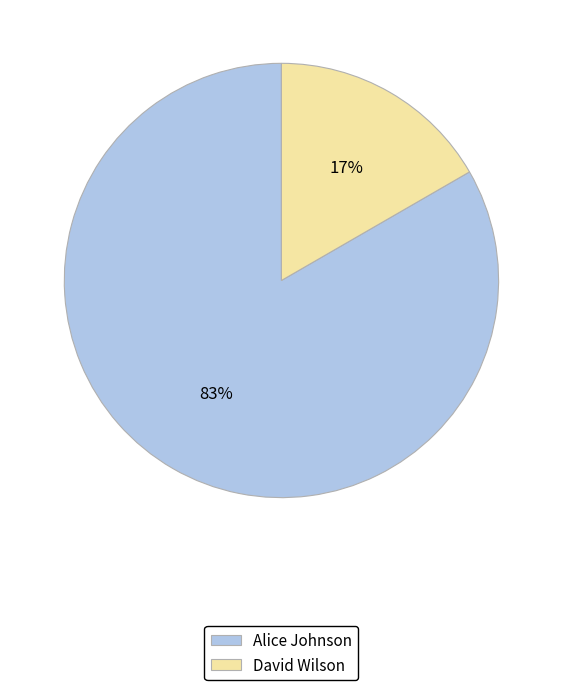

True or false: David Wilson accounts for 17% of the total.

True